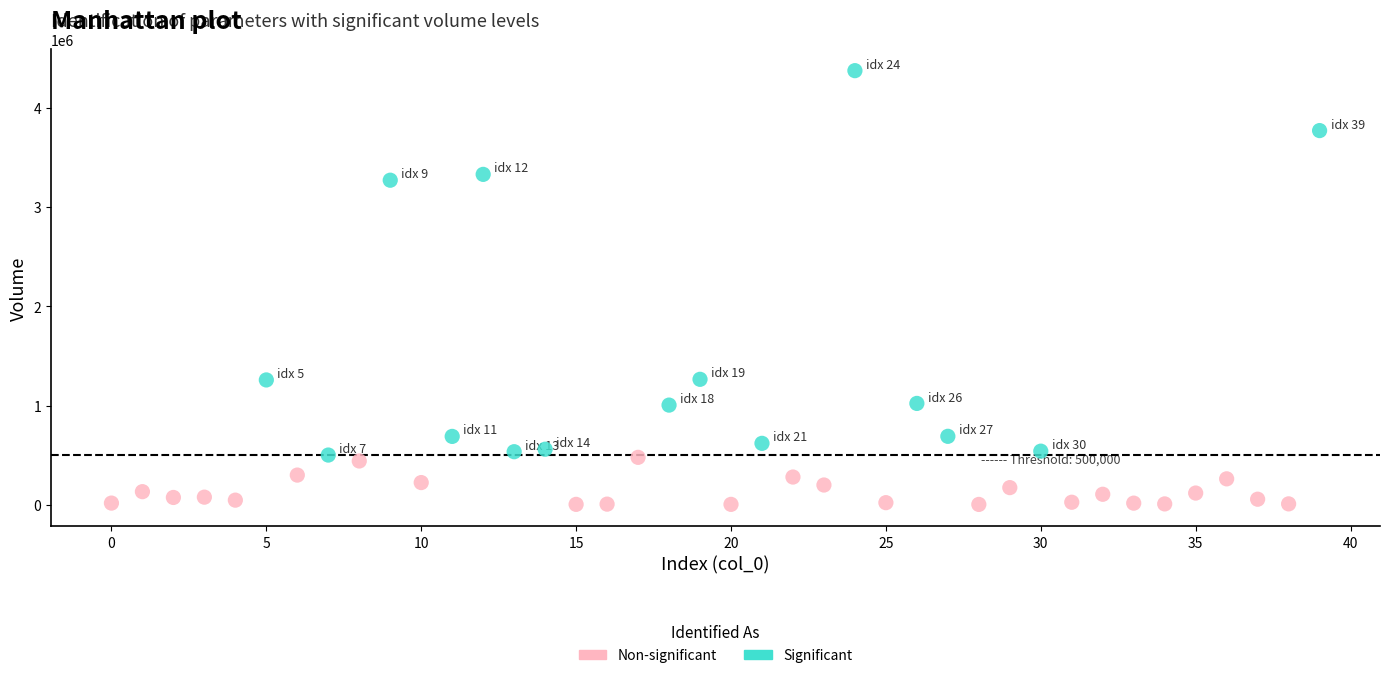

What are all the series names shown in the legend?

Non-significant, Significant